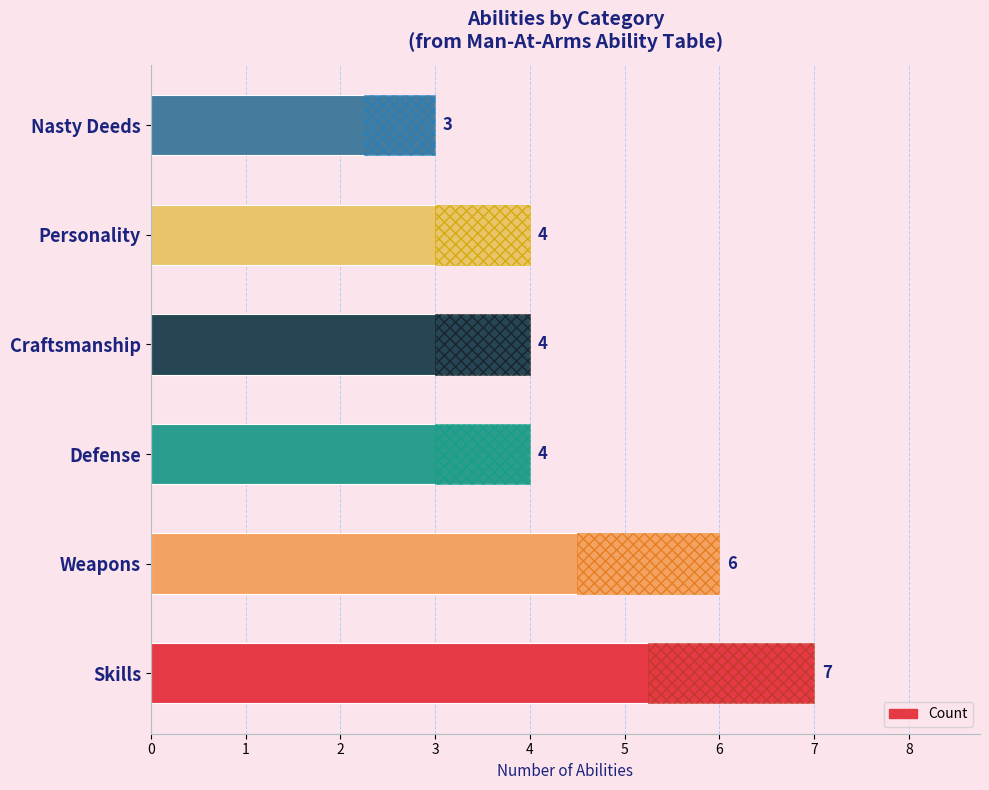

Where is the data nearest to the value 5?

Weapons